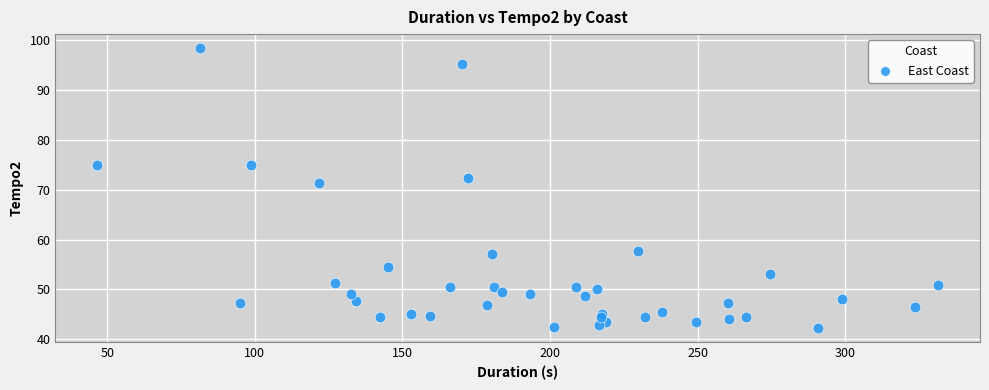

What is the range of X values (max minus min)?

284.7